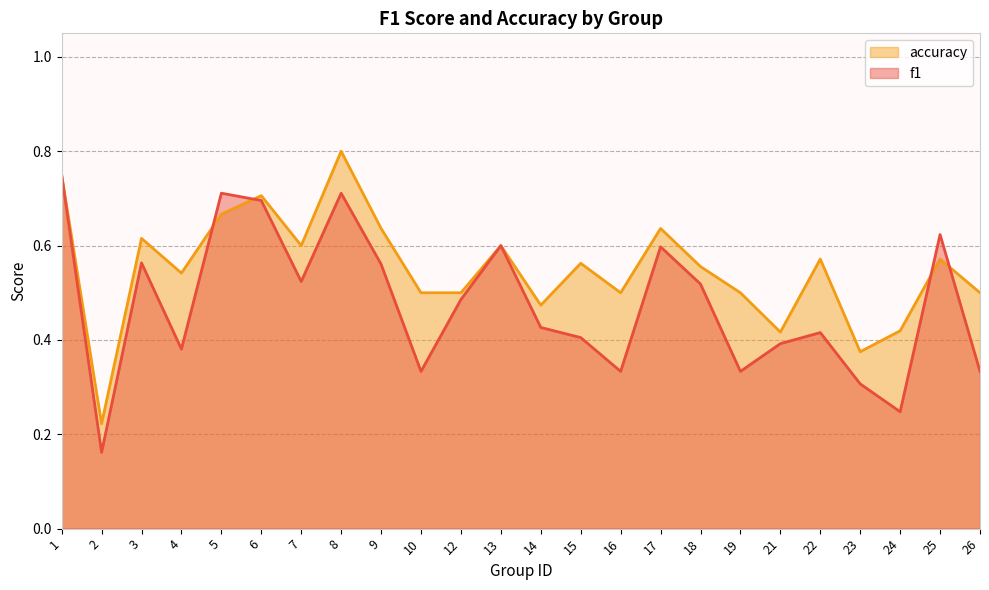

At which category is the sum across all series the highest?

8